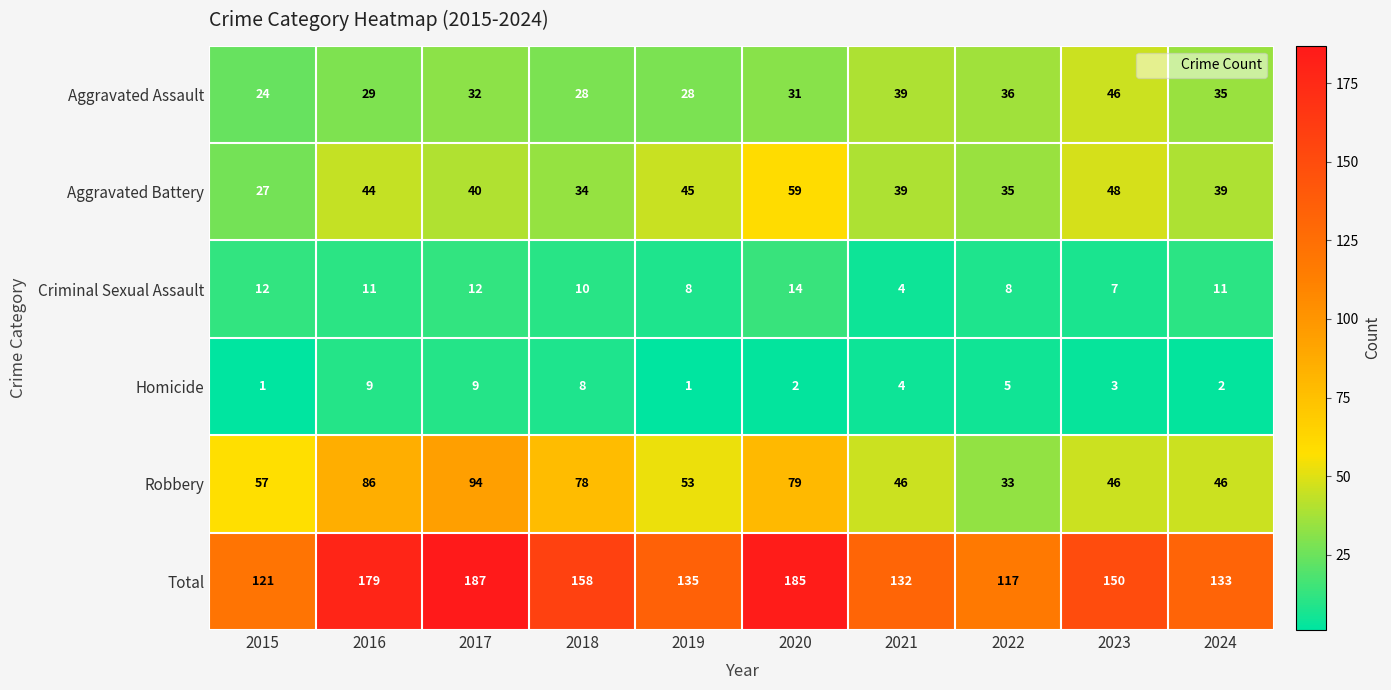

Is it true that Criminal Sexual Assault equals 19 at 2015?

False